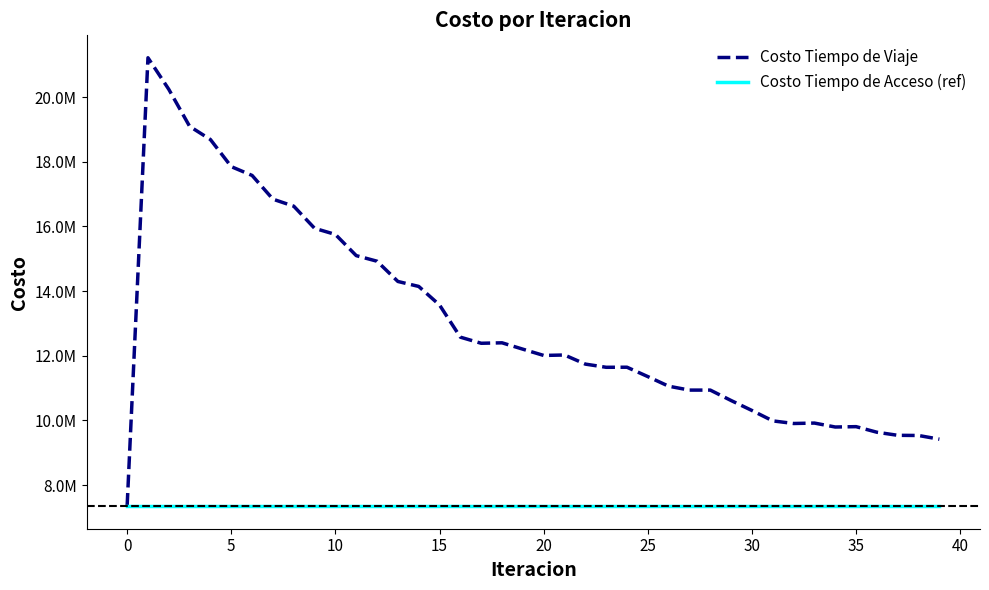

Does the chart have visible grid lines?

No